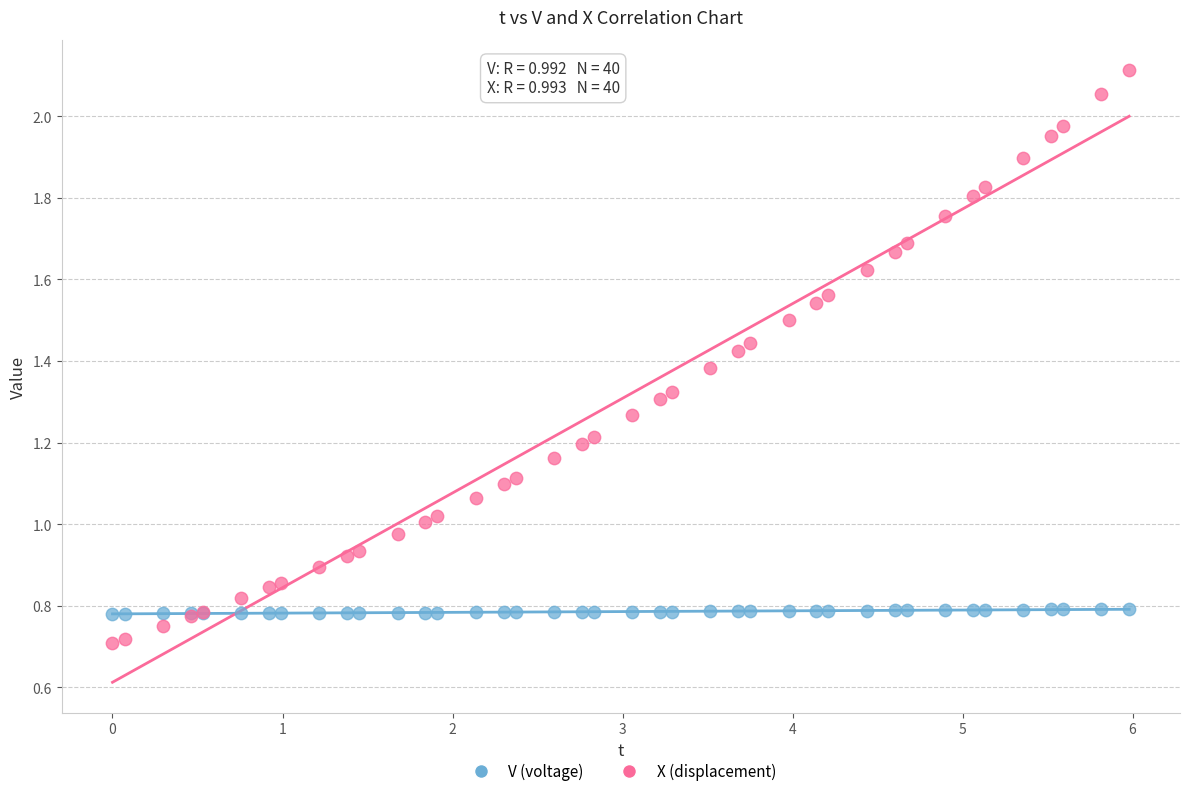

Which series reaches the minimum Y coordinate?

X (displacement)